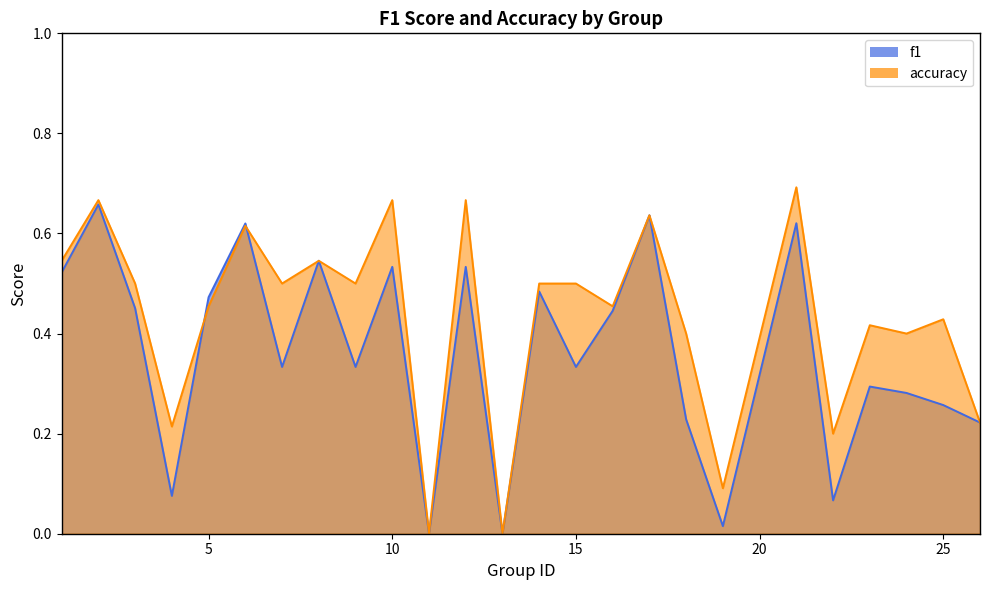

In f1, how many points are higher than both neighbors (excluding endpoints)?

9